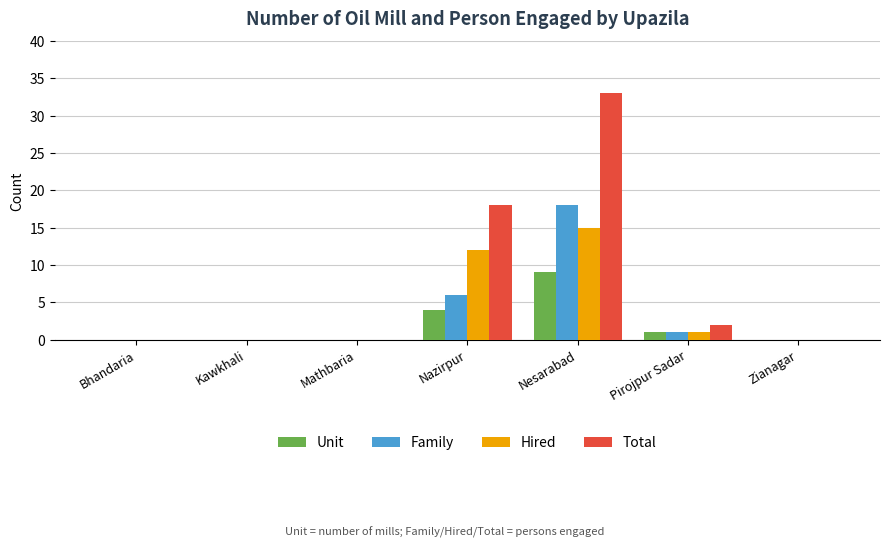

What is the sum of all Family values?

25